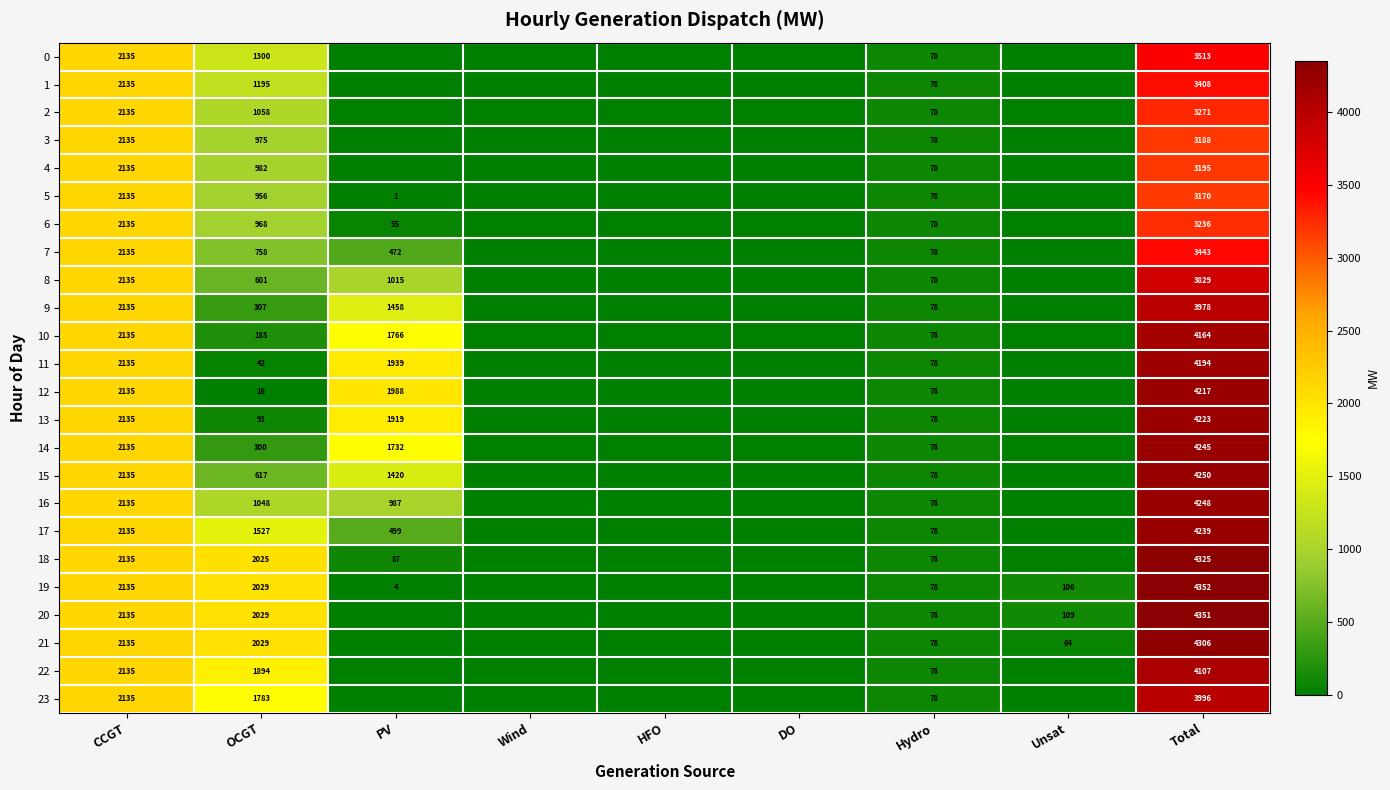

The value of 17 at Hydro is 35. True or false?

False